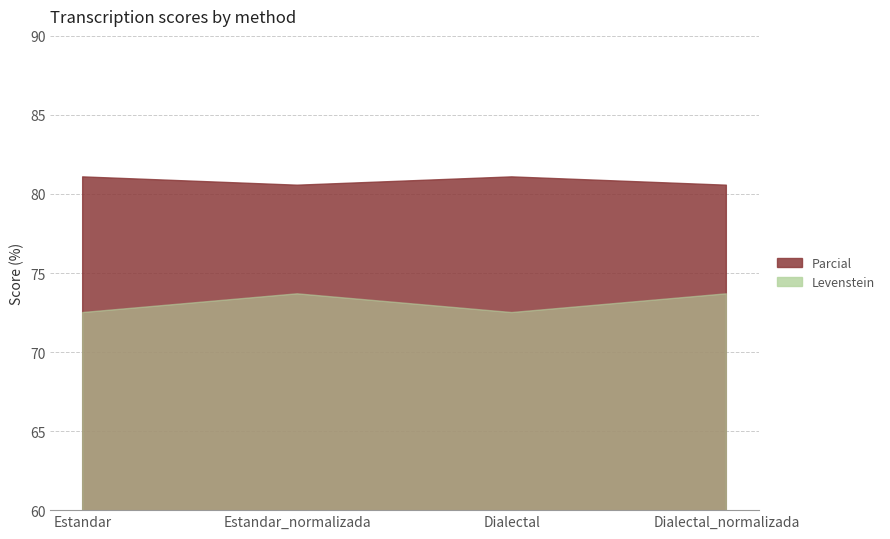

True or false: Levenstein has a value of 119.5 at Estandar_normalizada.

False